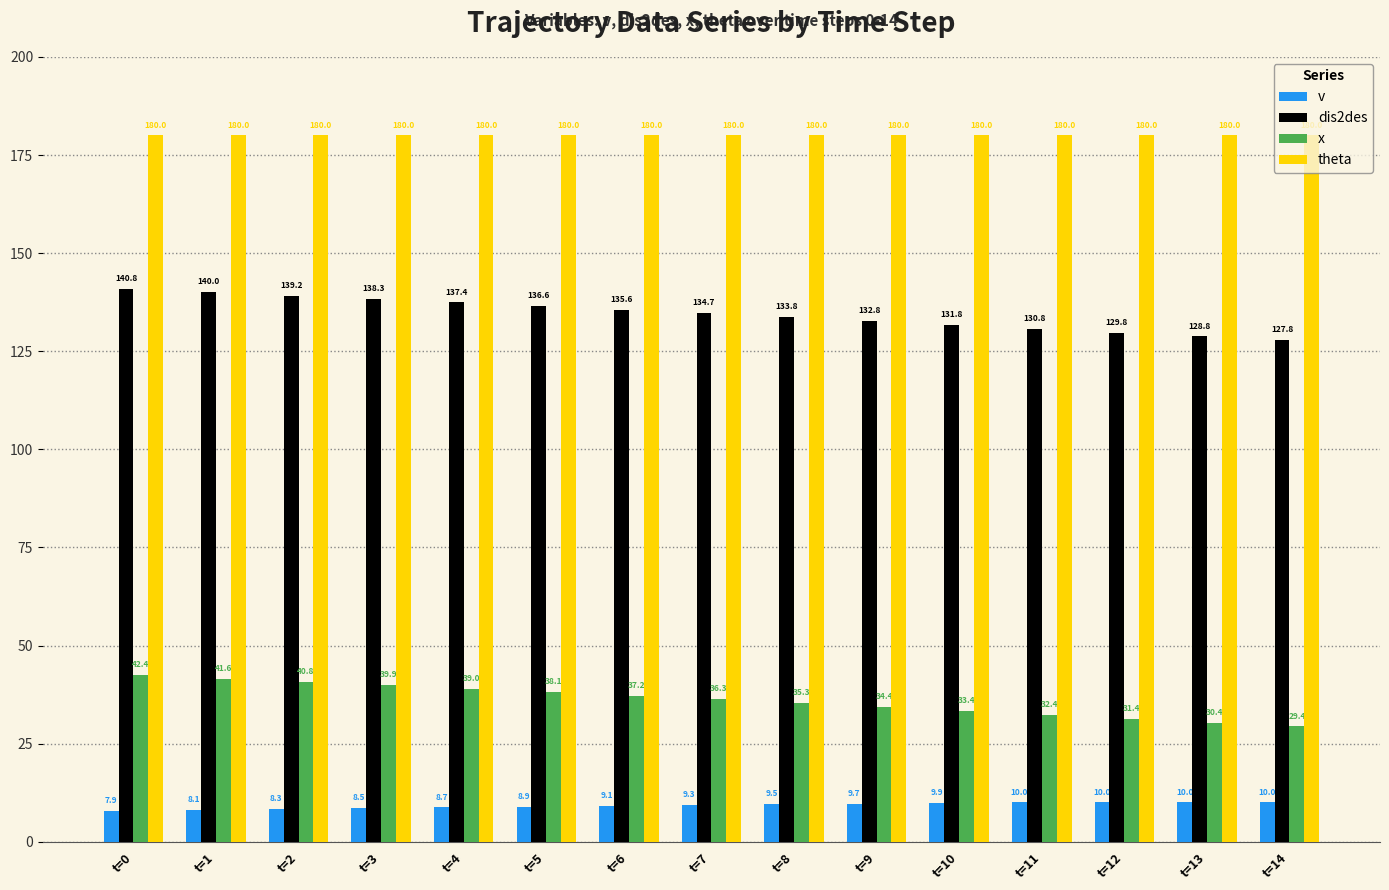

The dis2des series shows 234.5 at t=0. True or false?

False